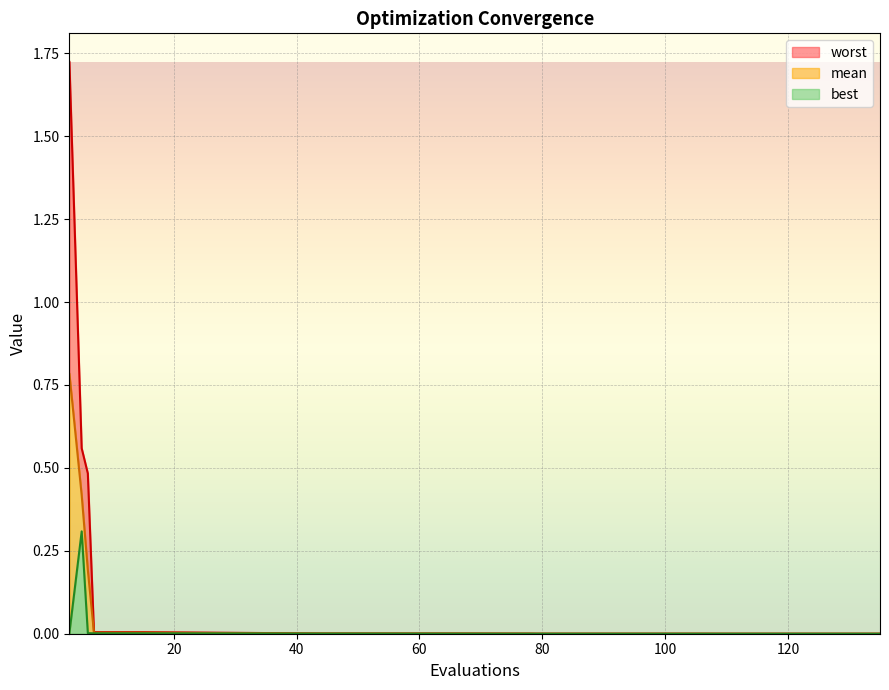

Rank the series at 111 from highest to lowest value.

worst, mean, best